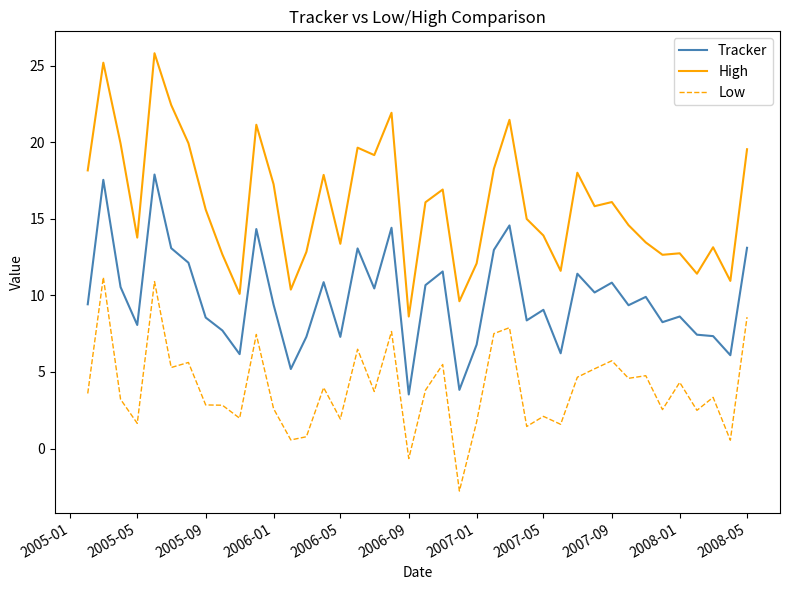

What is the minimum value shown in the chart?

-2.8